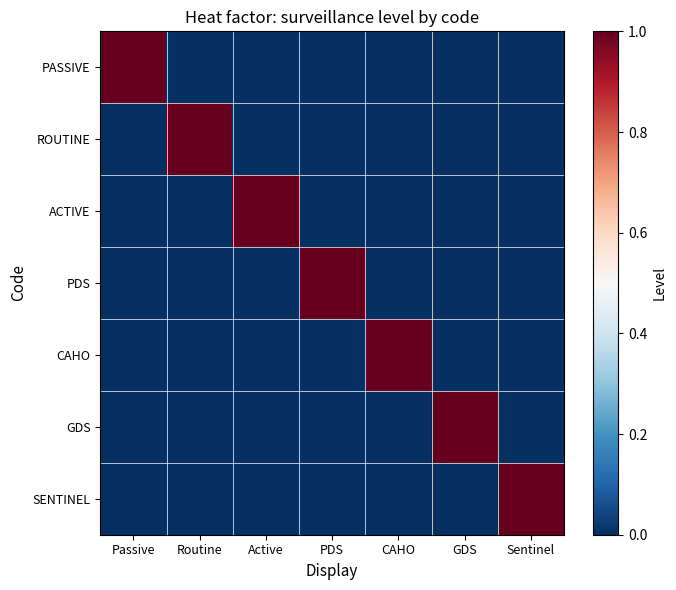

Reading left to right, extract all data points from this chart.

PASSIVE: Passive=1	Routine=0	Active=0	PDS=0	CAHO=0	GDS=0	Sentinel=0
ROUTINE: Passive=0	Routine=1	Active=0	PDS=0	CAHO=0	GDS=0	Sentinel=0
ACTIVE: Passive=0	Routine=0	Active=1	PDS=0	CAHO=0	GDS=0	Sentinel=0
PDS: Passive=0	Routine=0	Active=0	PDS=1	CAHO=0	GDS=0	Sentinel=0
CAHO: Passive=0	Routine=0	Active=0	PDS=0	CAHO=1	GDS=0	Sentinel=0
GDS: Passive=0	Routine=0	Active=0	PDS=0	CAHO=0	GDS=1	Sentinel=0
SENTINEL: Passive=0	Routine=0	Active=0	PDS=0	CAHO=0	GDS=0	Sentinel=1